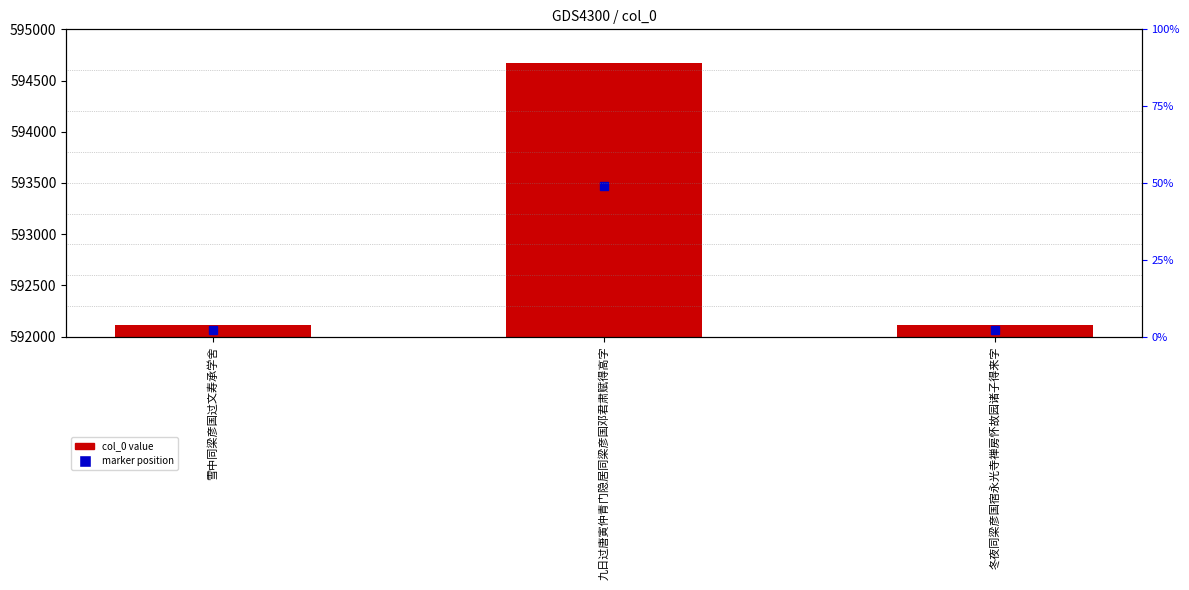

How many bars are there in total?

3